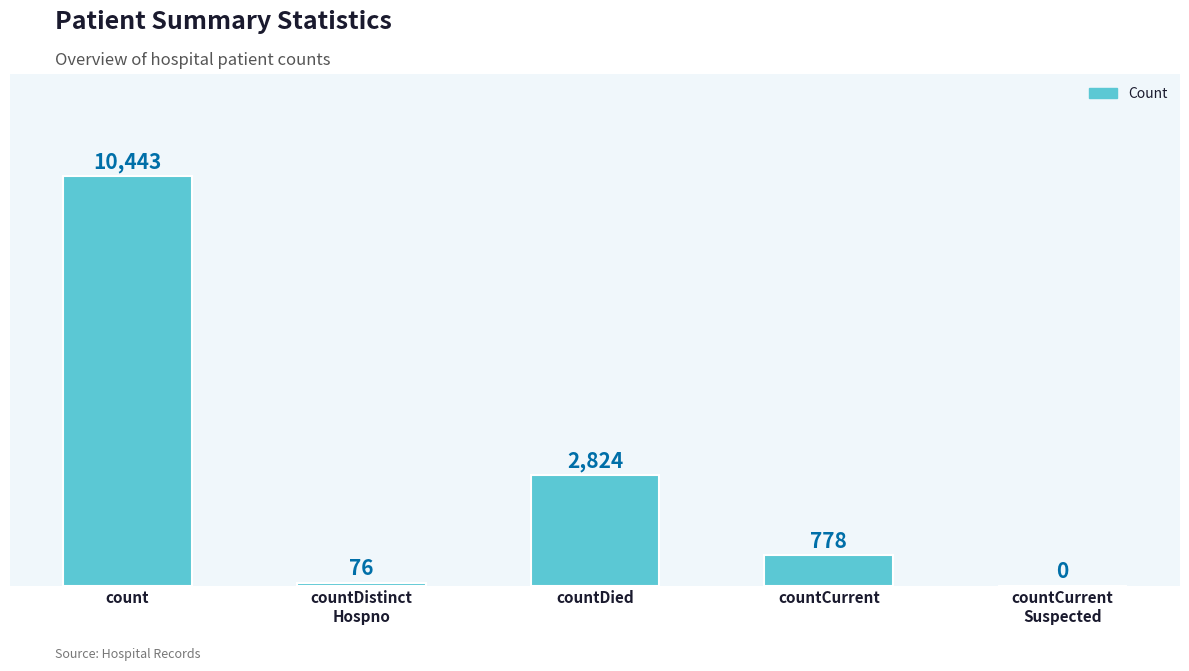

The chart shows a value of 2824 at countDied. True or false?

True